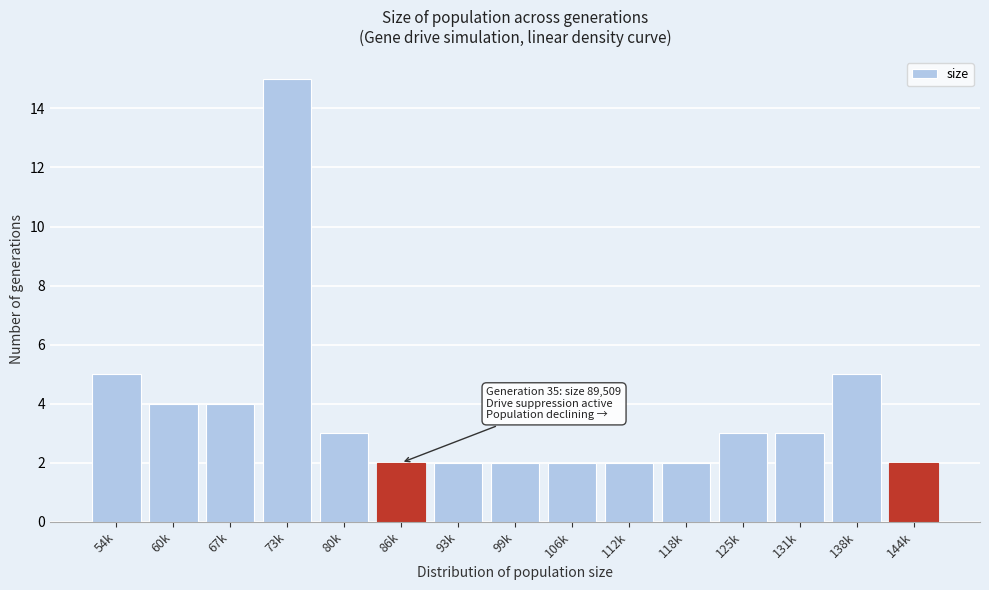

Reading left to right, list all the values displayed in this chart.

5	4	4	15	3	2	2	2	2	2	2	3	3	5	2